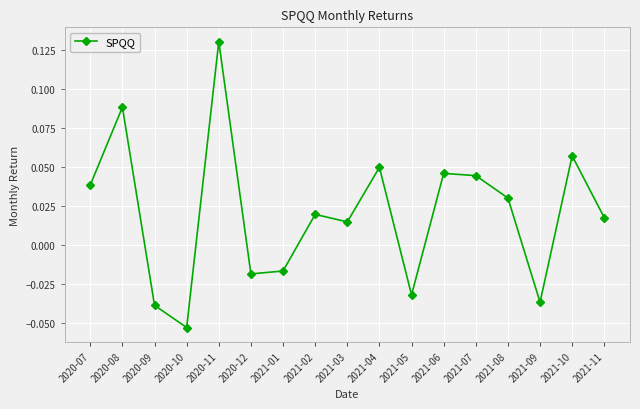

Does the chart have visible grid lines?

Yes